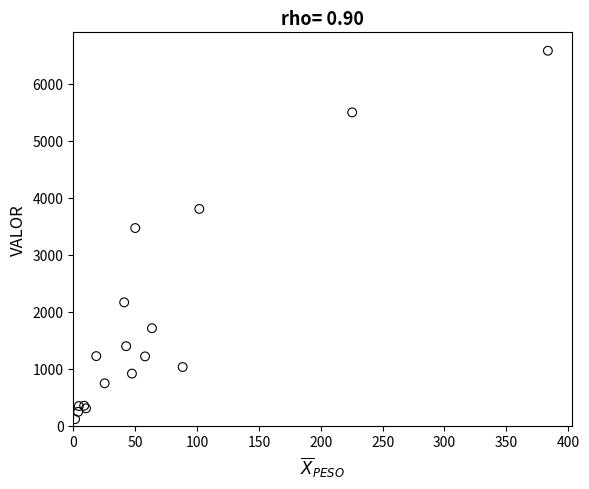

What Y value in the scatter plot is closest to 3346?

3467.9